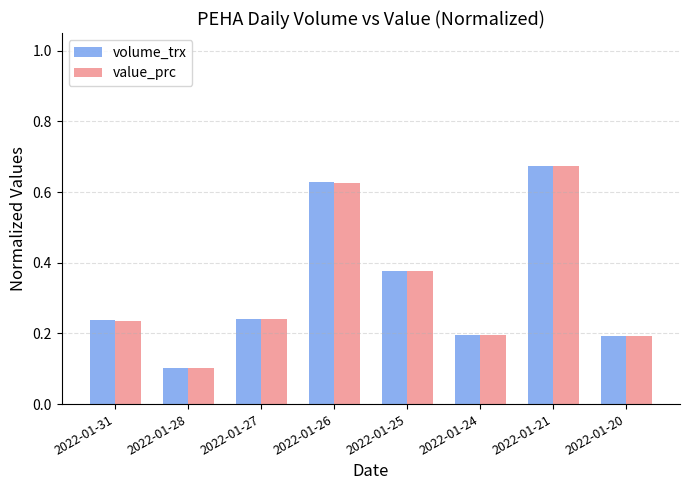

Where is value_prc nearest to the value 0?

2022-01-28